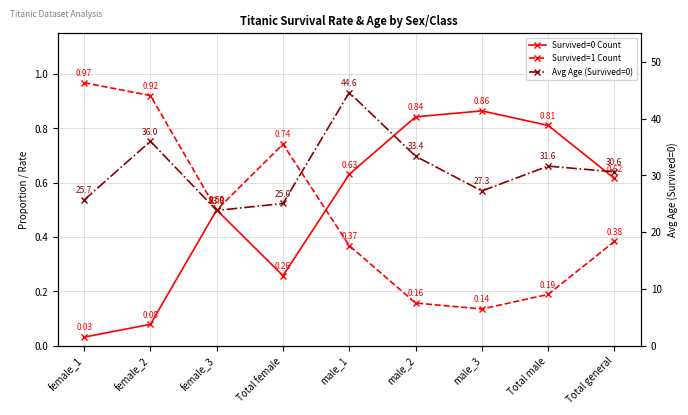

Rank the series by their maximum value, from lowest to highest.

Survived=0 Count, Survived=1 Count, Avg Age (Survived=0)